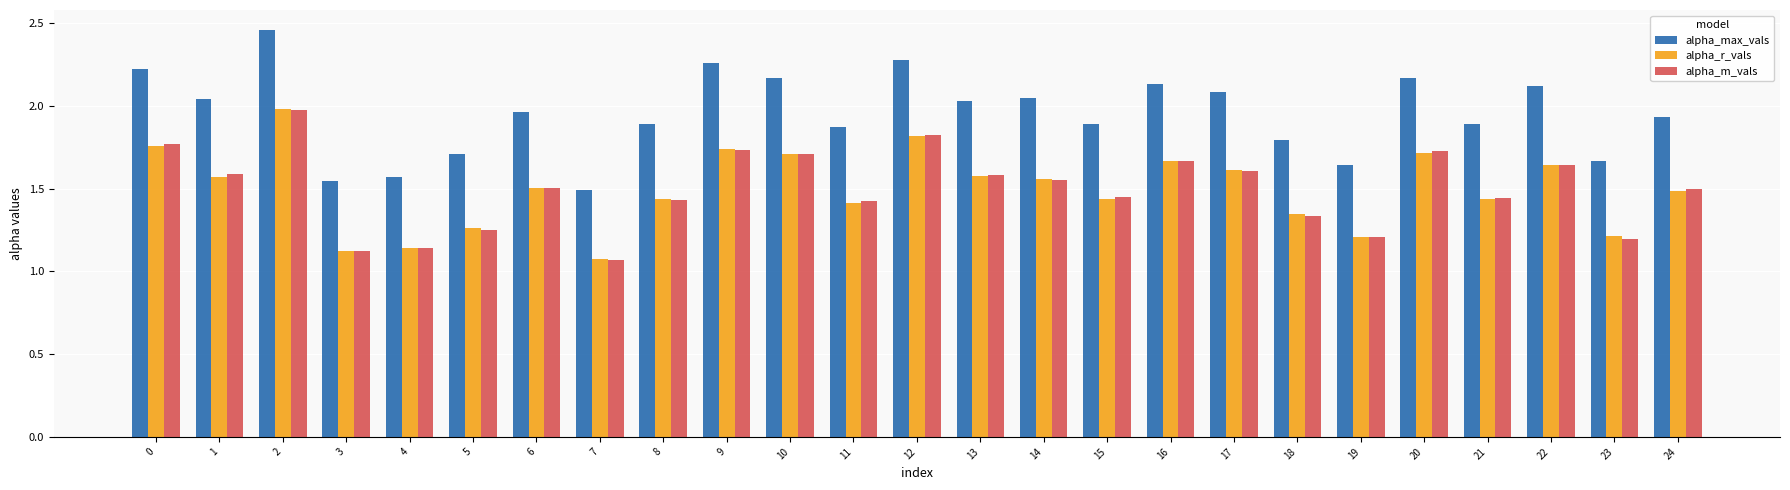

Which series changed the most between 7 and 9?

alpha_max_vals